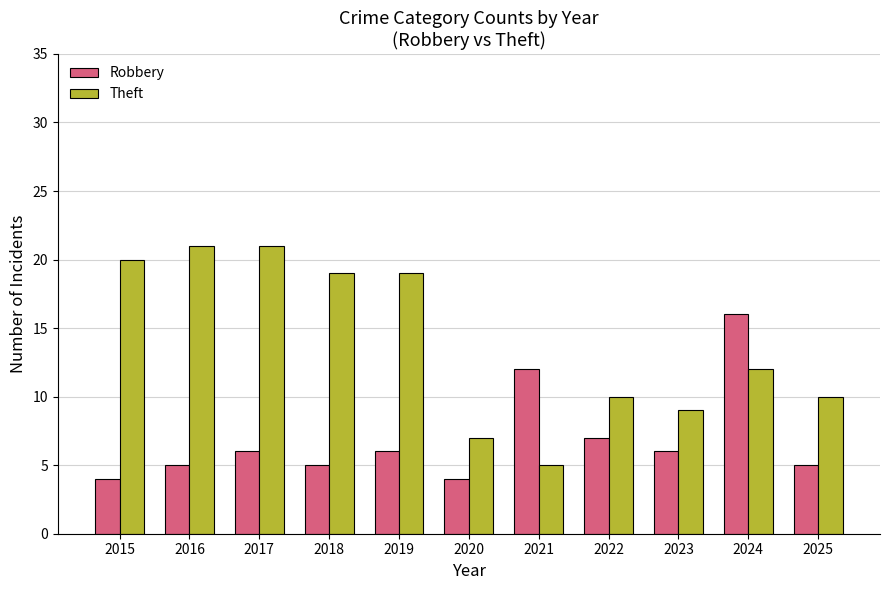

What is the difference between the maximum and minimum values in the Robbery series?

12